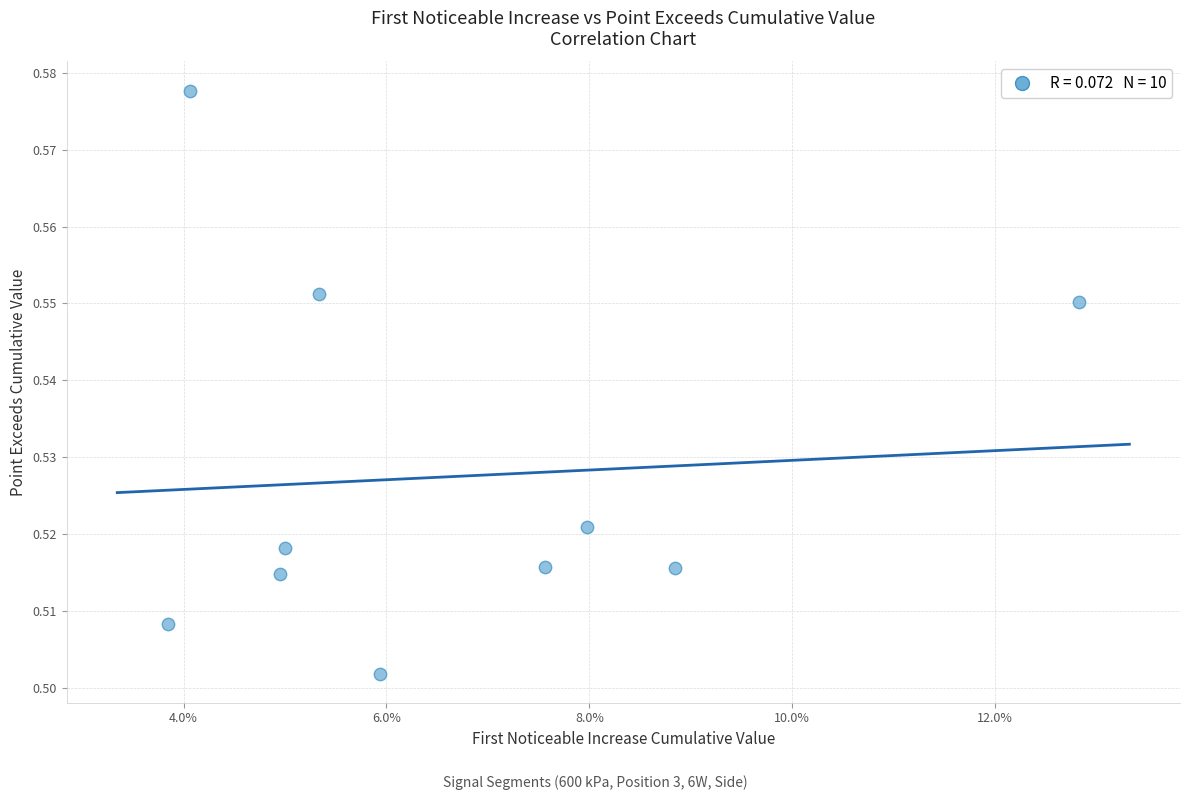

How many points are shown in the scatter plot?

10